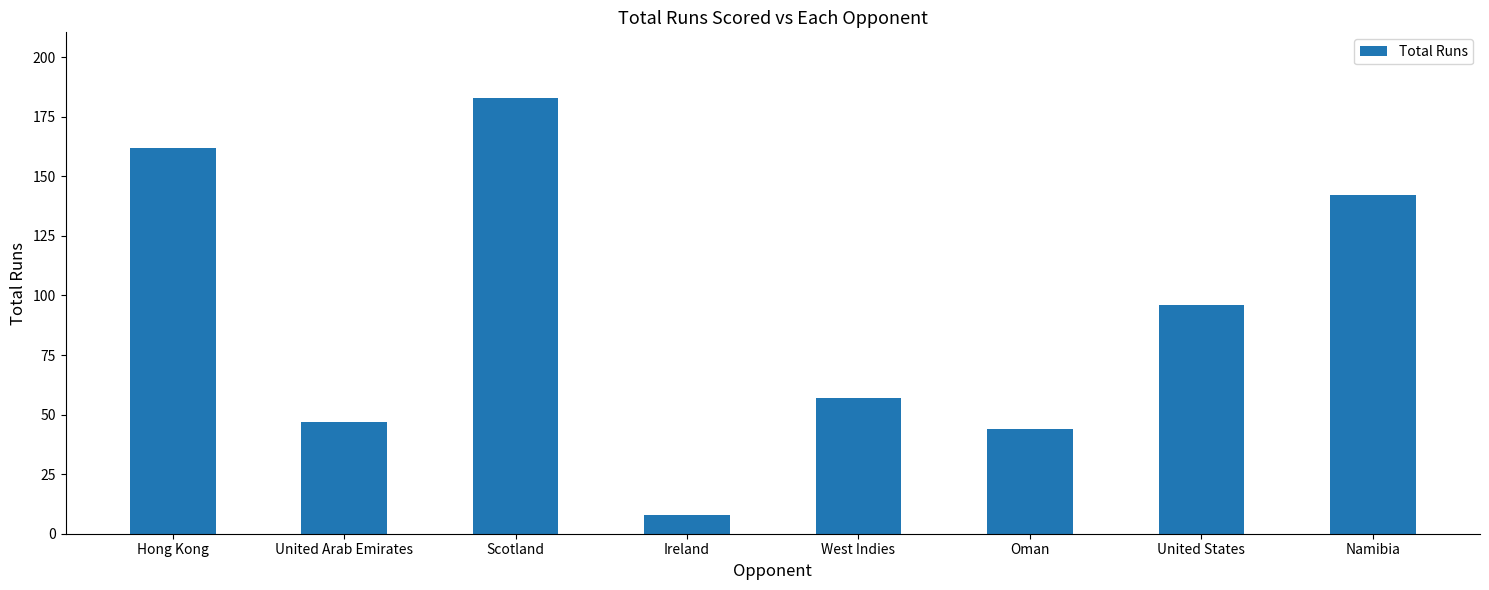

Reading left to right, what are all the values shown in this chart?

162	47	183	8	57	44	96	142